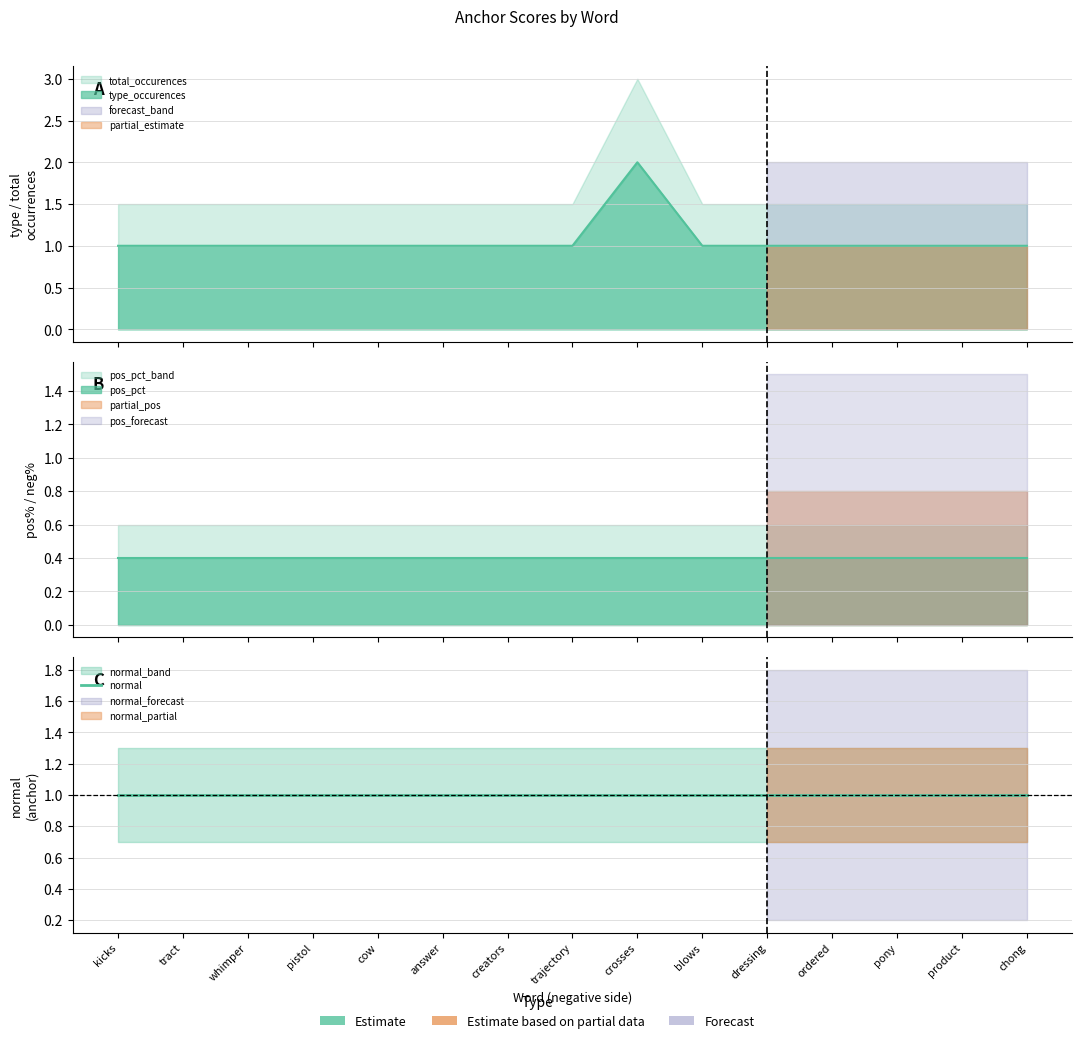

What position from the right is pony?

3